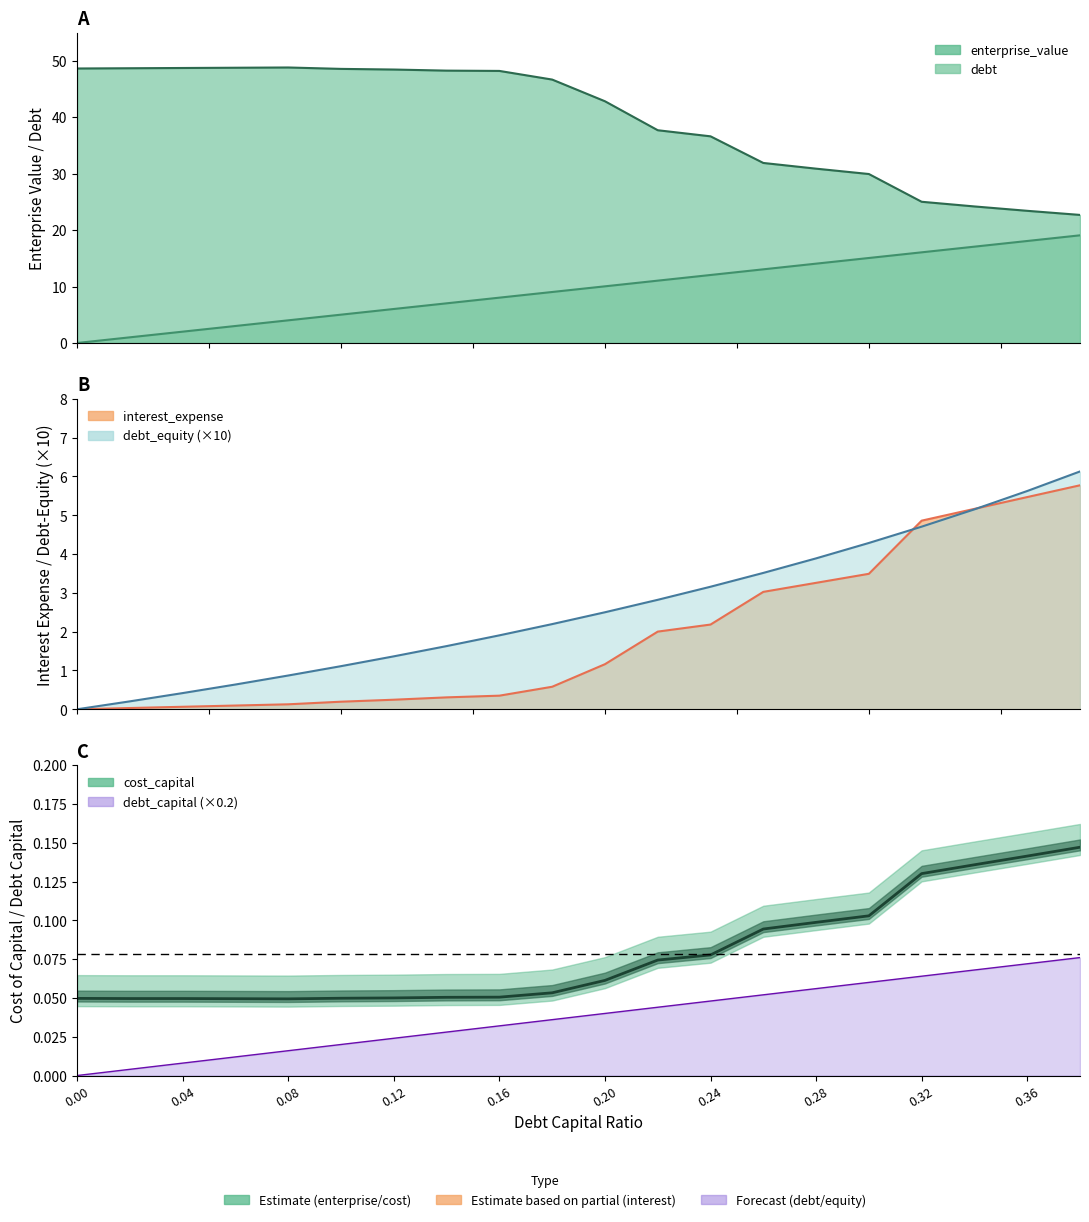

Is it true that the value at 0.00 is 0.1?

False